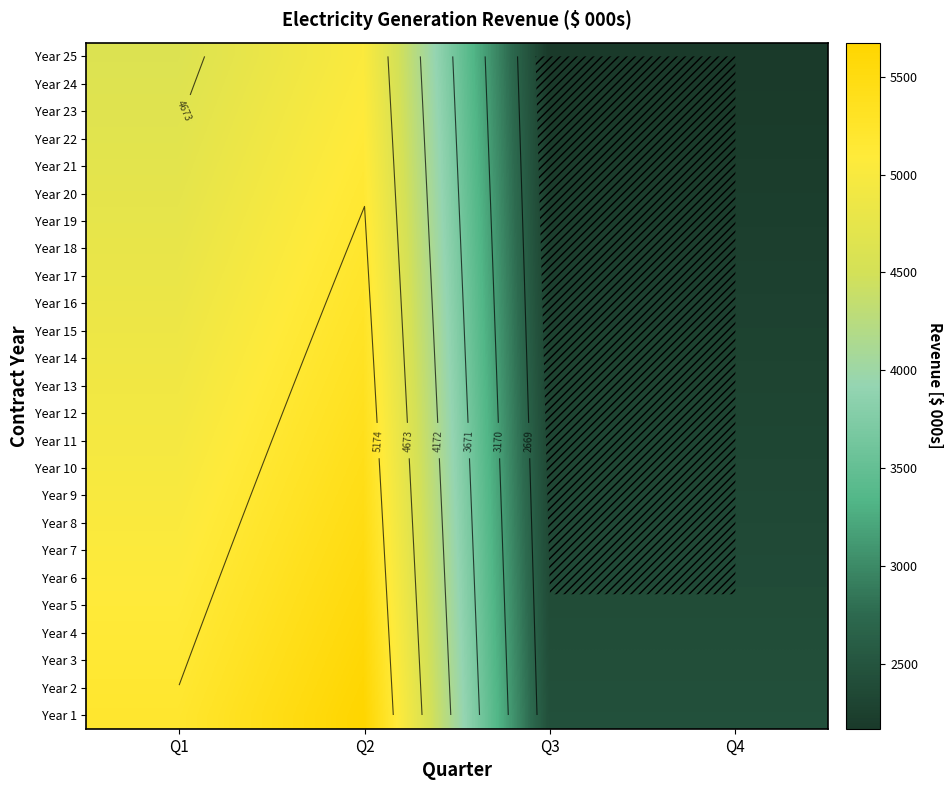

How many values in the Year 4 series are below 5124?

2